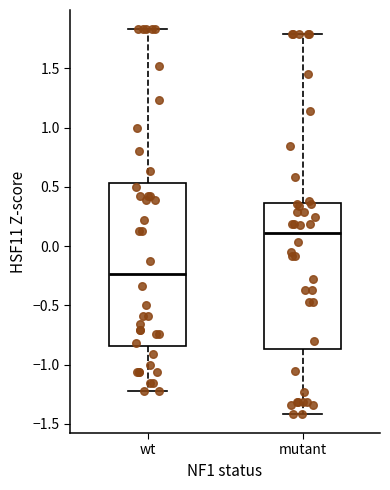

Which box is the tallest, from its lower edge to its upper edge?

wt